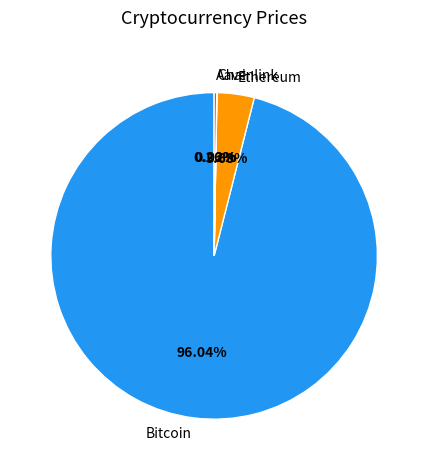

Which category accounts for the majority?

Bitcoin